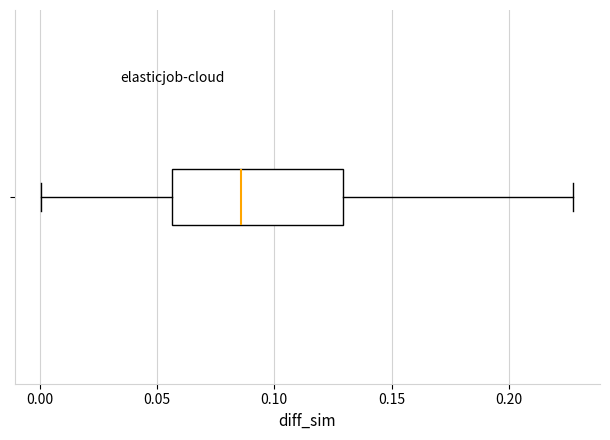

Read this box plot against the x-axis: the position of the median line, the range covered by the box, and the ends of both whiskers. The values are not printed on the chart, so give them approximately, as read against the axis.

median 0.085, box 0.055 to 0.130, whiskers 0.000 to 0.225